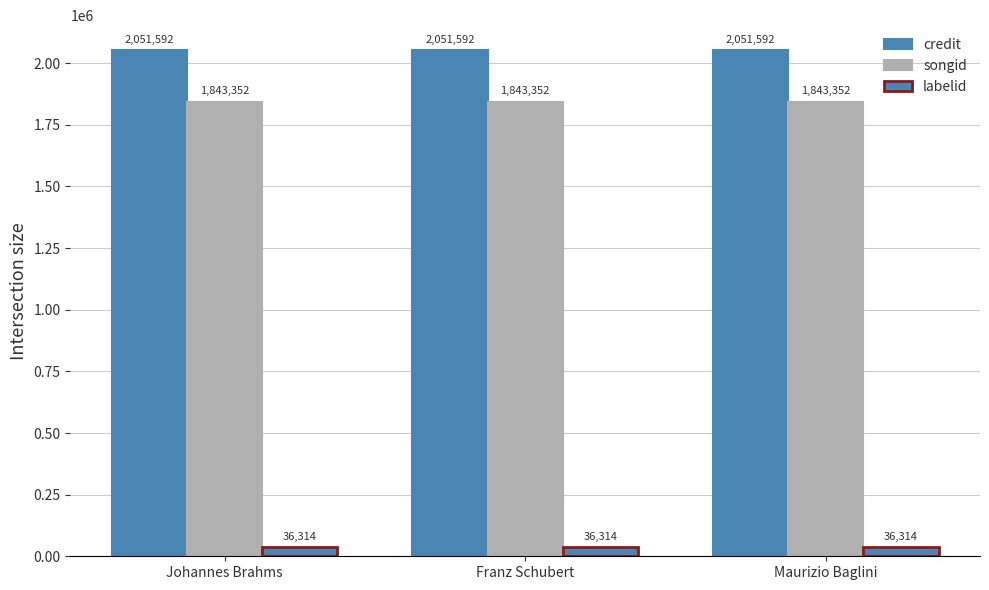

What is the label of the 3rd bar from the left?

Maurizio Baglini